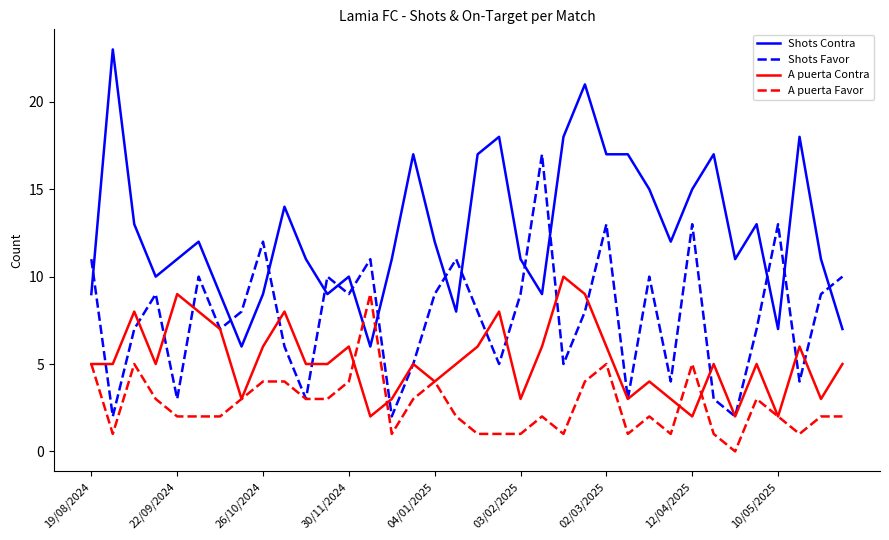

What is the difference between the maximum and minimum values in the Shots Contra series?

17